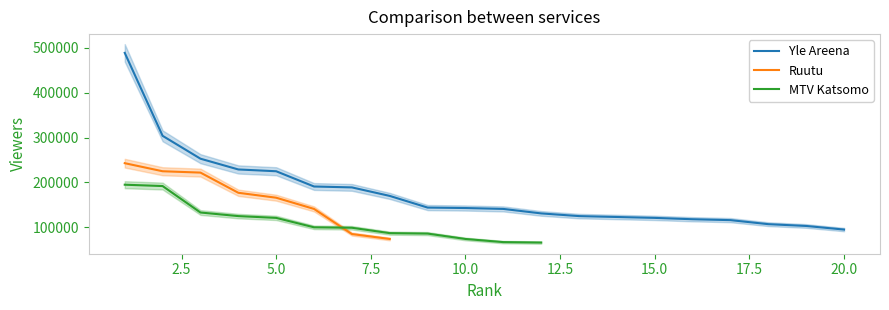

What is the highest value of the Ruutu series?

243000